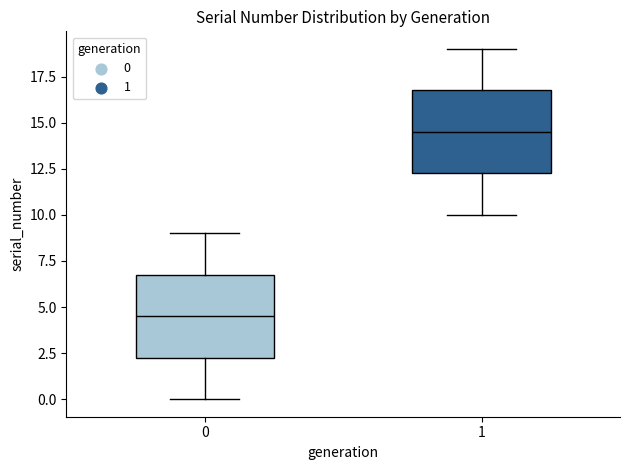

Reading left to right, read every box against the y-axis: the position of its median line, the range the box covers, and the ends of its whiskers. The values are not printed on the chart, so give them approximately, as read against the axis.

0: median 4.5, box 2.5 to 7.0, whiskers 0.0 to 9.0
1: median 14.5, box 12.5 to 17.0, whiskers 10.0 to 19.0